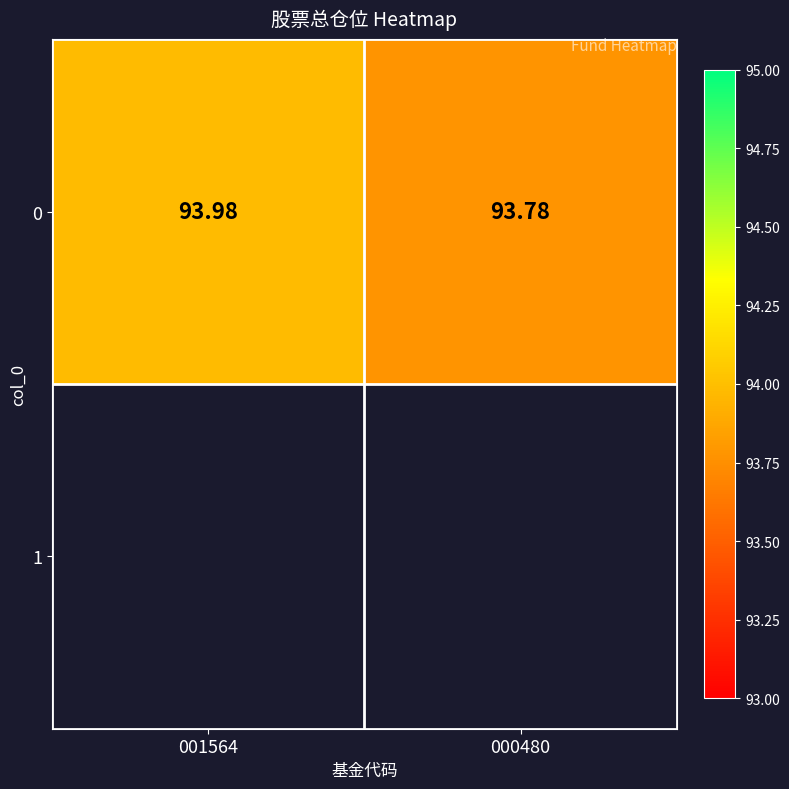

Reading right to left, transcribe all the data shown in this chart.

000480=93.8	001564=94.0